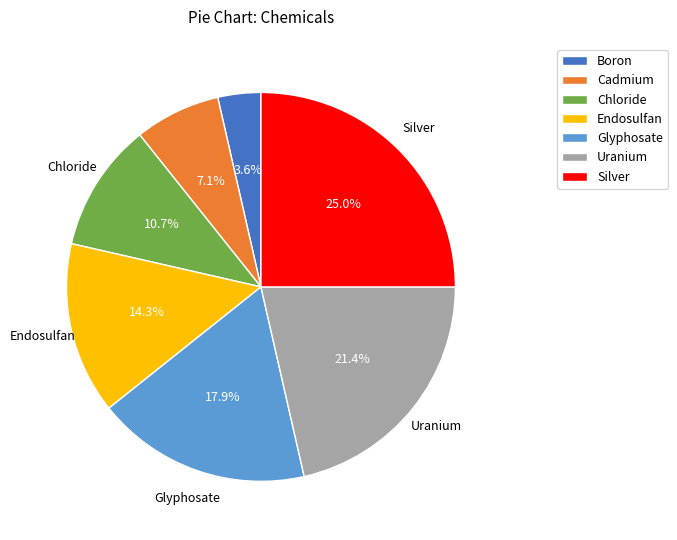

Between Silver and Uranium, which is larger?

Silver